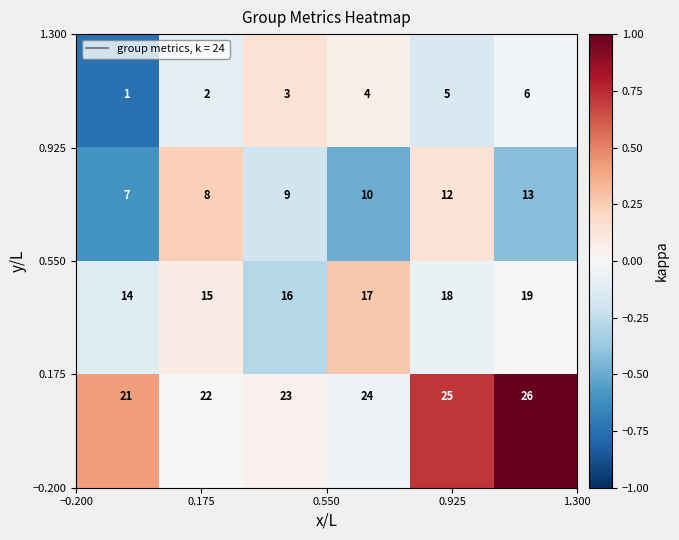

At how many categories does at least one series exceed 19?

6